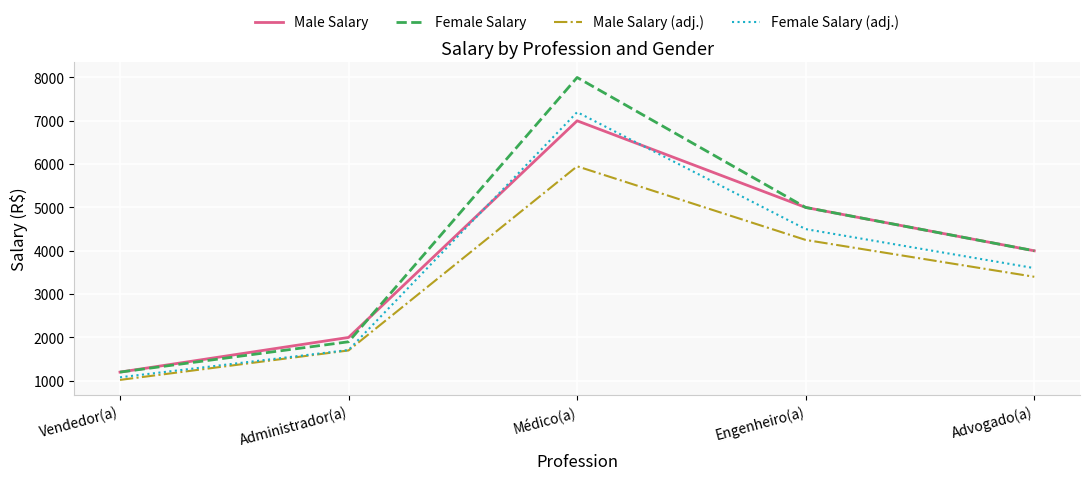

Reading right to left, what are all the values shown in this chart?

Male Salary: Advogado(a)=4000	Engenheiro(a)=5000	Médico(a)=7000	Administrador(a)=2000	Vendedor(a)=1200
Female Salary: Advogado(a)=4000	Engenheiro(a)=5000	Médico(a)=8000	Administrador(a)=1900	Vendedor(a)=1200
Male Salary (adj.): Advogado(a)=3400	Engenheiro(a)=4250	Médico(a)=5950	Administrador(a)=1700	Vendedor(a)=1020
Female Salary (adj.): Advogado(a)=3600	Engenheiro(a)=4500	Médico(a)=7200	Administrador(a)=1710	Vendedor(a)=1080